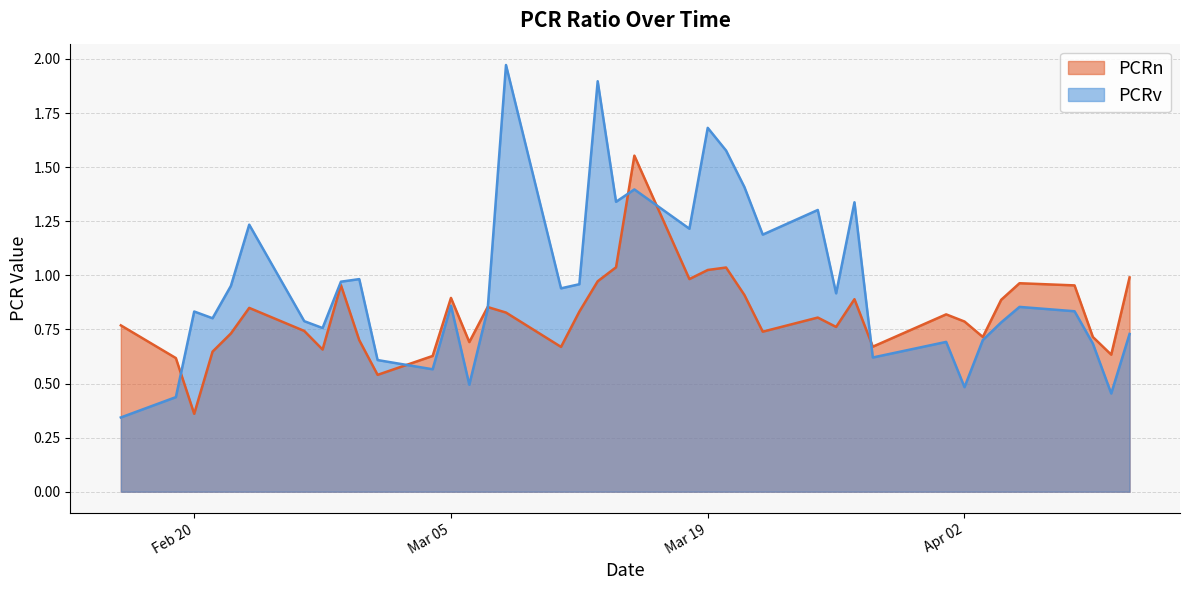

Which series has the largest range (max minus min)?

PCRv